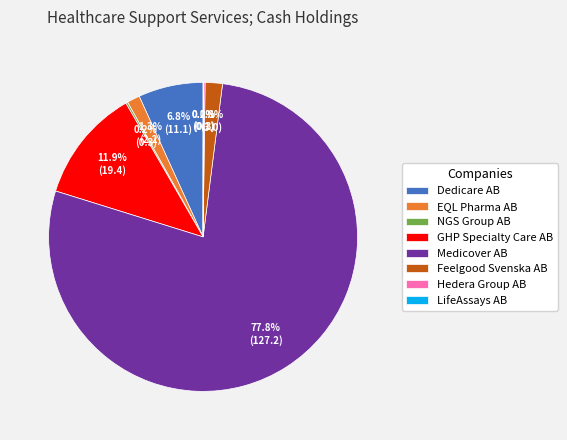

Do Medicover AB and EQL Pharma AB together represent more than half of the pie?

Yes